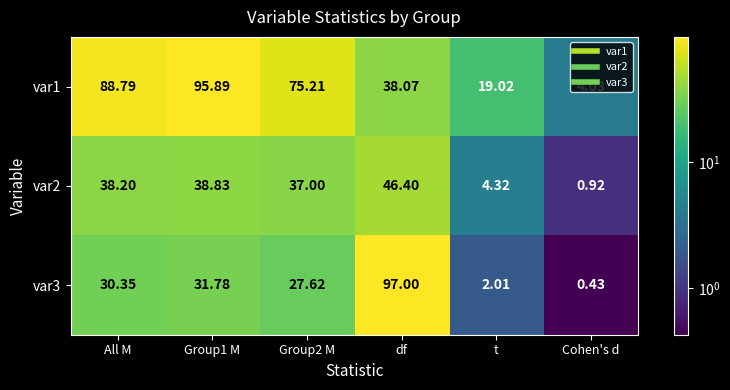

At which label is var1 closest to 49?

df